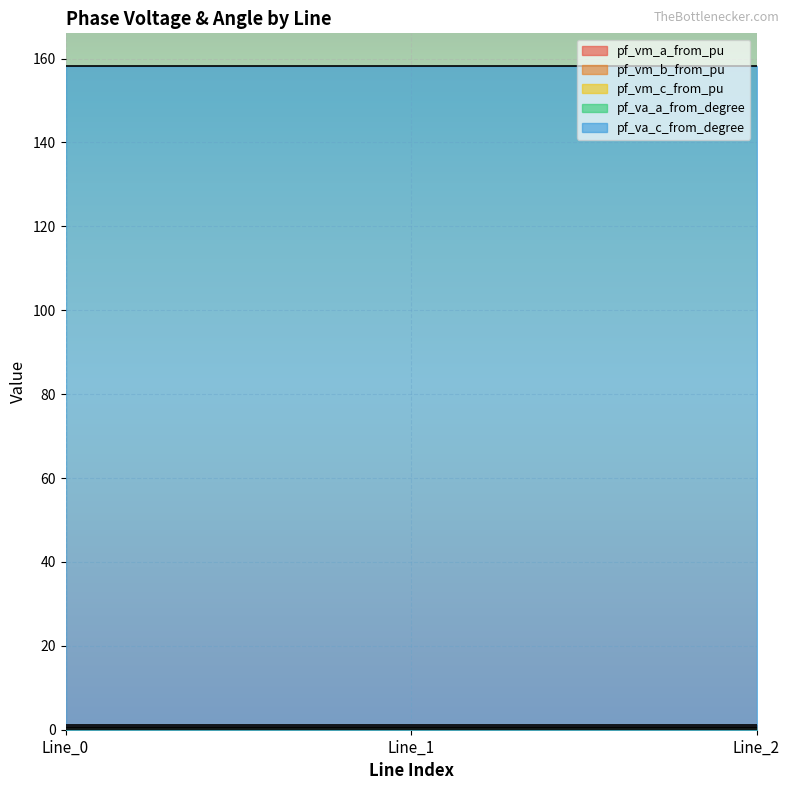

Is the value of pf_va_a_from_degree at Line_2 greater than the value of pf_vm_c_from_pu at Line_0?

No